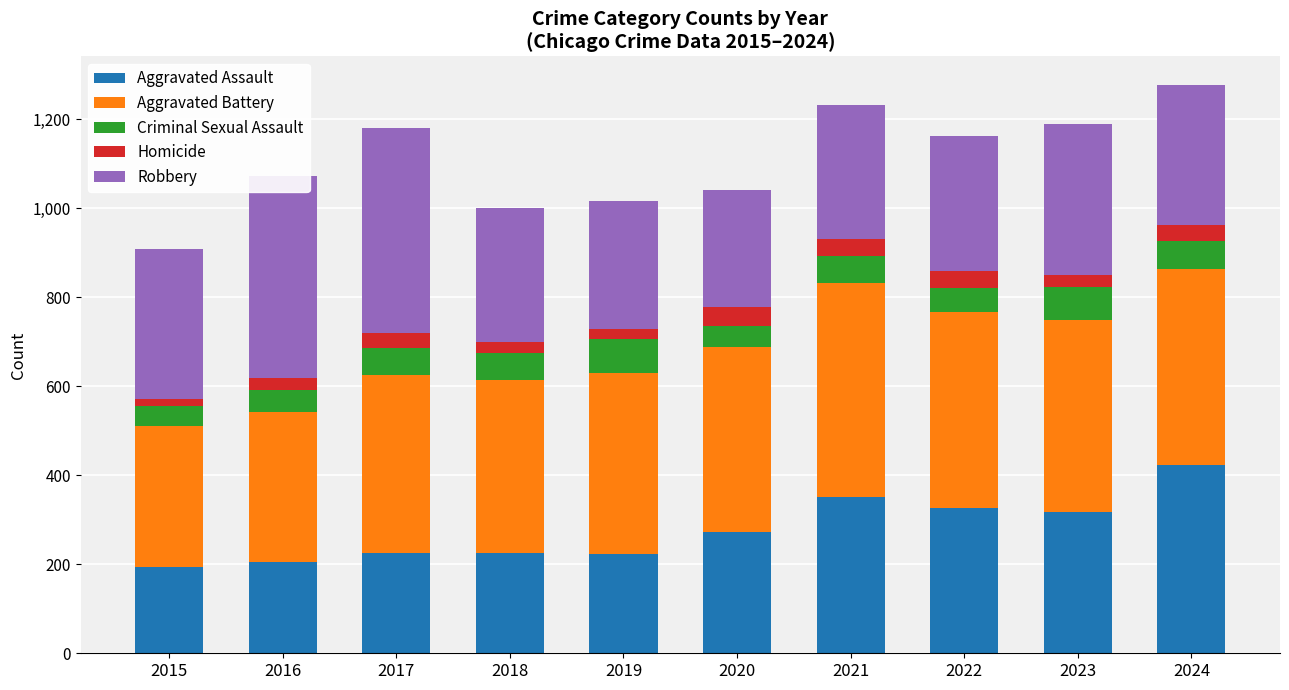

What is the total value across all series at 2017?

1180